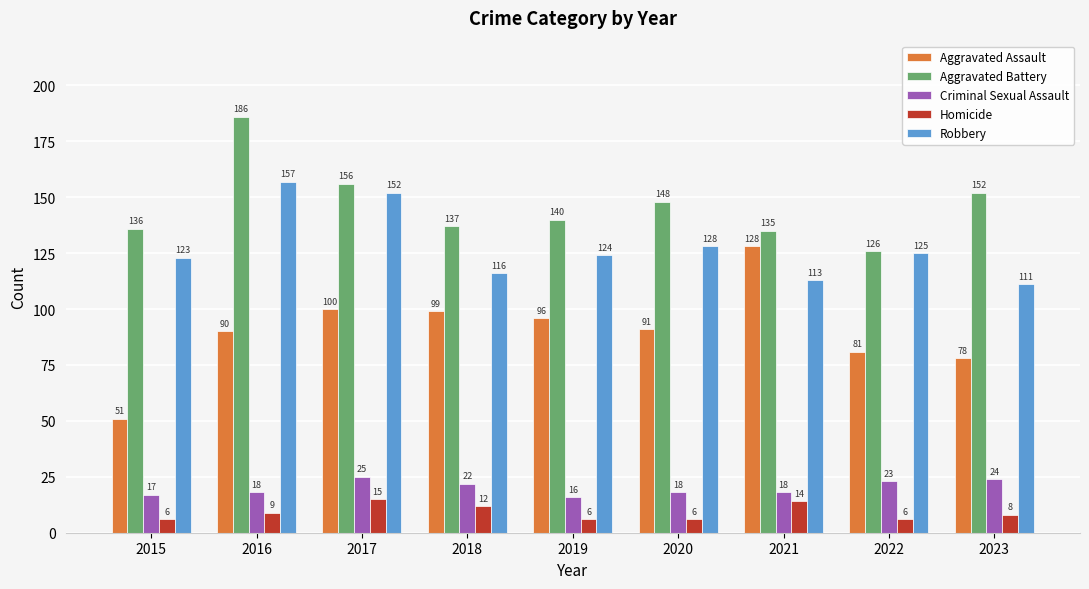

How many Homicide values are between 6 and 12?

7